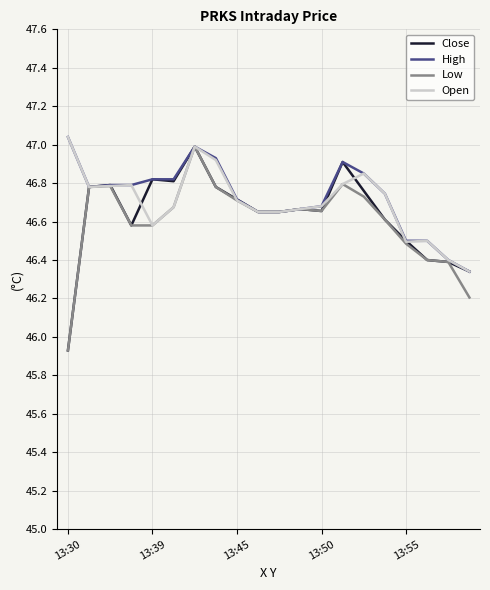

What is the sum of all Open values?

934.0